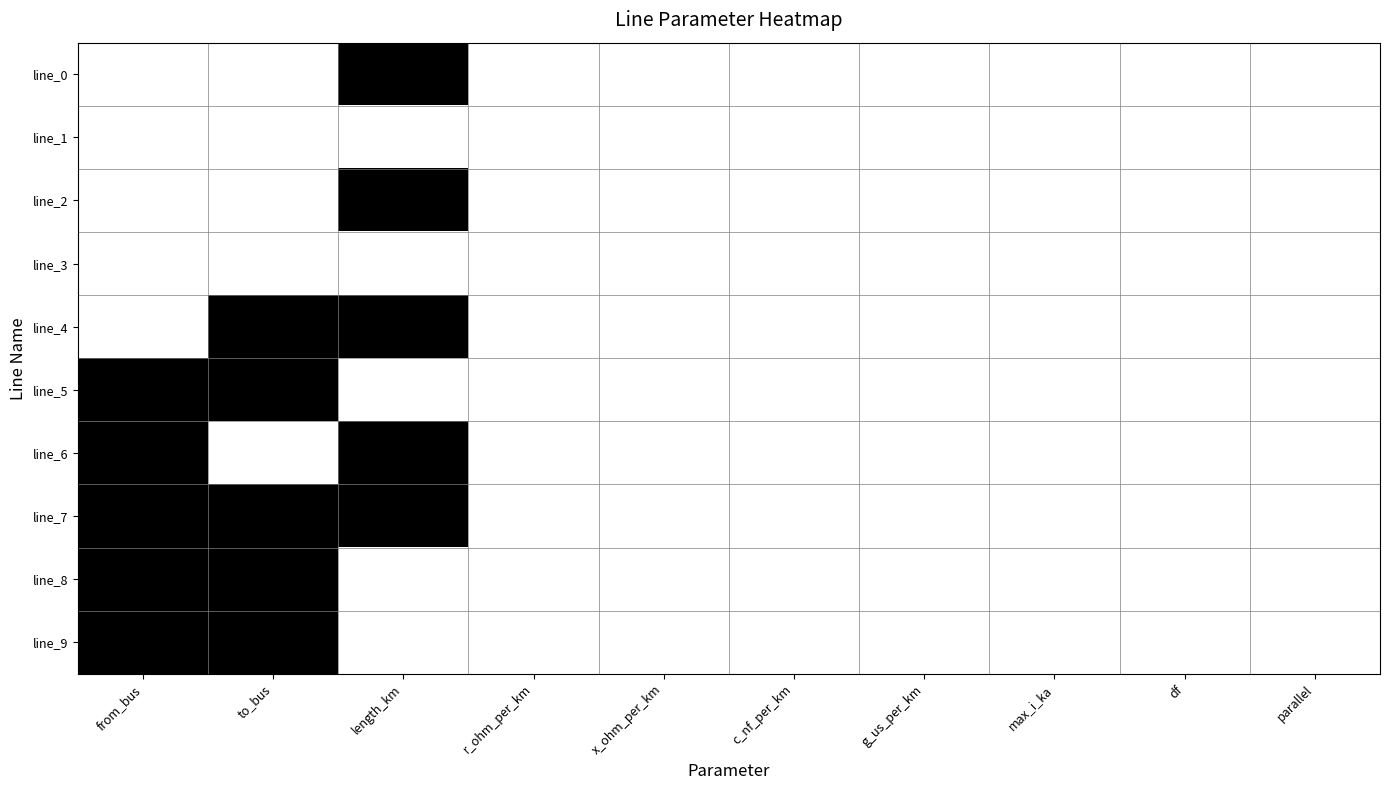

Reading left to right, list all the values displayed in this chart.

line_0: from_bus=0	to_bus=0	length_km=1	r_ohm_per_km=0	x_ohm_per_km=0	c_nf_per_km=0	g_us_per_km=0	max_i_ka=0	df=0	parallel=0
line_1: from_bus=0	to_bus=0	length_km=0	r_ohm_per_km=0	x_ohm_per_km=0	c_nf_per_km=0	g_us_per_km=0	max_i_ka=0	df=0	parallel=0
line_2: from_bus=0	to_bus=0	length_km=1	r_ohm_per_km=0	x_ohm_per_km=0	c_nf_per_km=0	g_us_per_km=0	max_i_ka=0	df=0	parallel=0
line_3: from_bus=0	to_bus=0	length_km=0	r_ohm_per_km=0	x_ohm_per_km=0	c_nf_per_km=0	g_us_per_km=0	max_i_ka=0	df=0	parallel=0
line_4: from_bus=0	to_bus=1	length_km=1	r_ohm_per_km=0	x_ohm_per_km=0	c_nf_per_km=0	g_us_per_km=0	max_i_ka=0	df=0	parallel=0
line_5: from_bus=1	to_bus=1	length_km=0	r_ohm_per_km=0	x_ohm_per_km=0	c_nf_per_km=0	g_us_per_km=0	max_i_ka=0	df=0	parallel=0
line_6: from_bus=1	to_bus=0	length_km=1	r_ohm_per_km=0	x_ohm_per_km=0	c_nf_per_km=0	g_us_per_km=0	max_i_ka=0	df=0	parallel=0
line_7: from_bus=1	to_bus=1	length_km=1	r_ohm_per_km=0	x_ohm_per_km=0	c_nf_per_km=0	g_us_per_km=0	max_i_ka=0	df=0	parallel=0
line_8: from_bus=1	to_bus=1	length_km=0	r_ohm_per_km=0	x_ohm_per_km=0	c_nf_per_km=0	g_us_per_km=0	max_i_ka=0	df=0	parallel=0
line_9: from_bus=1	to_bus=1	length_km=0	r_ohm_per_km=0	x_ohm_per_km=0	c_nf_per_km=0	g_us_per_km=0	max_i_ka=0	df=0	parallel=0